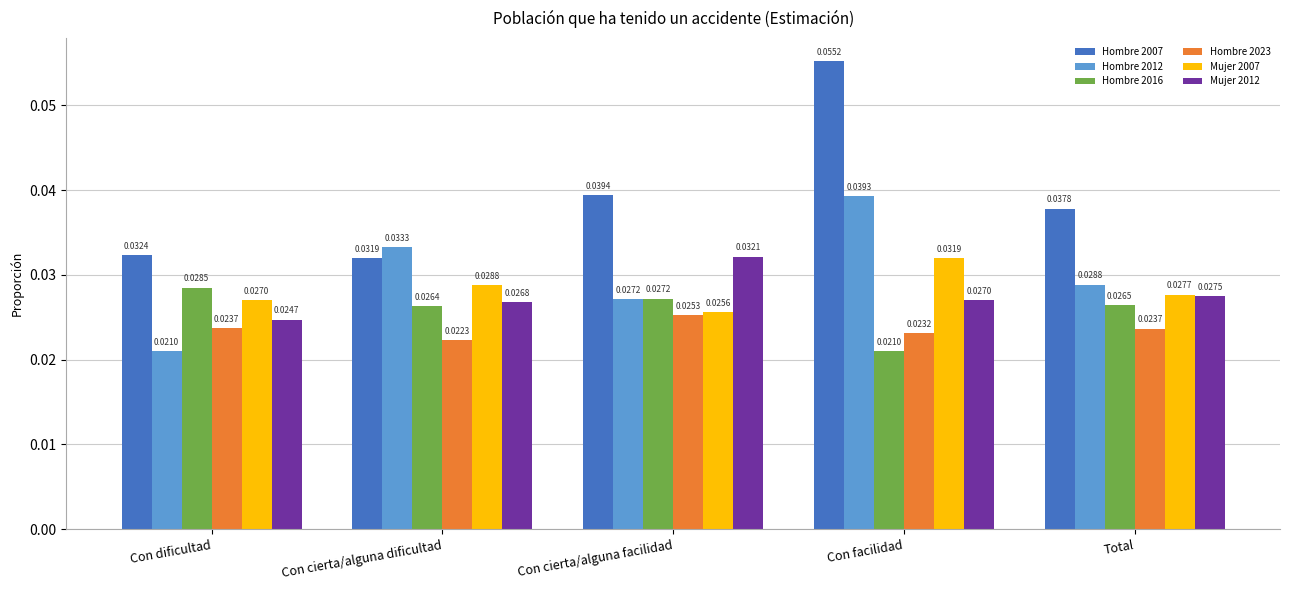

What is the label of the 4th bar from the right?

Con cierta/alguna dificultad